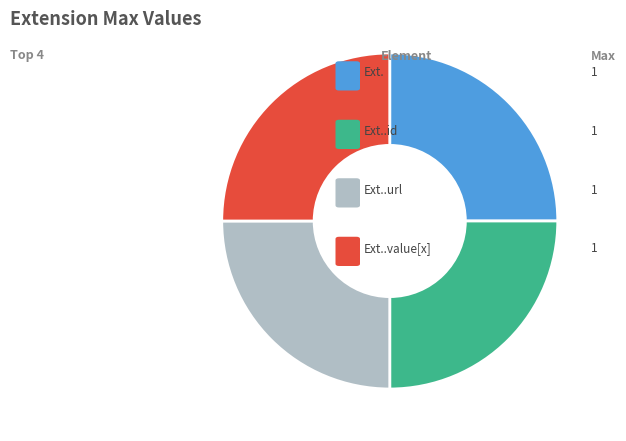

Does any single category account for the majority?

No